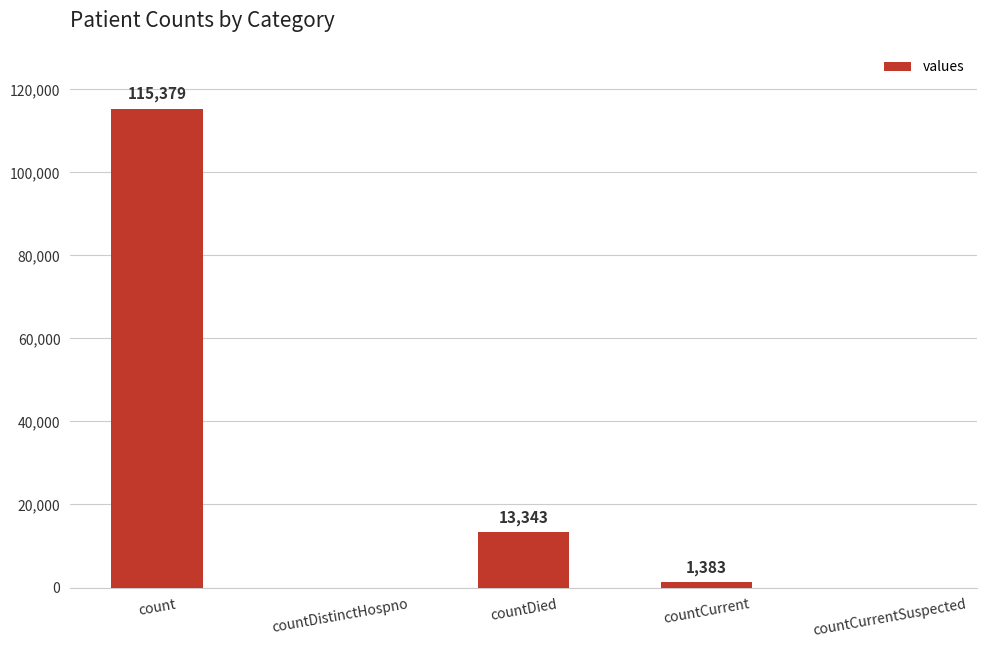

What is the greatest value displayed?

115379